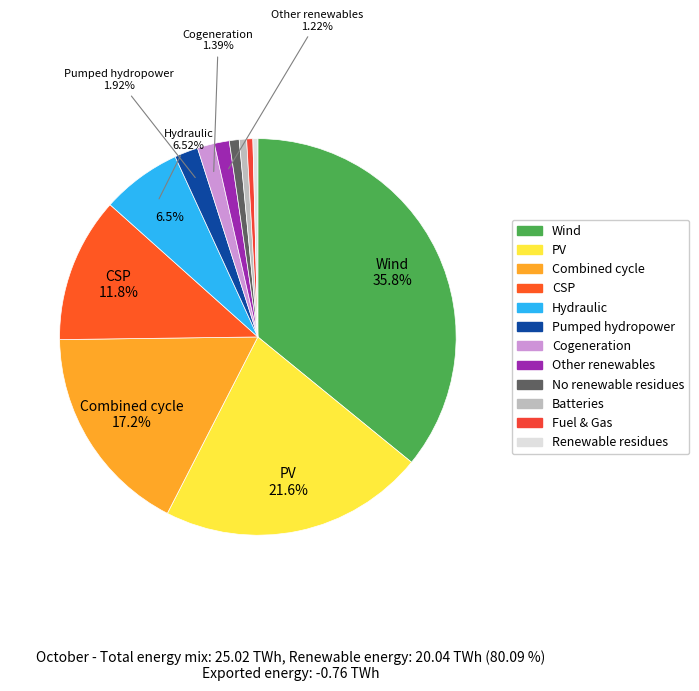

Does GENDER represent more than half of the total?

No